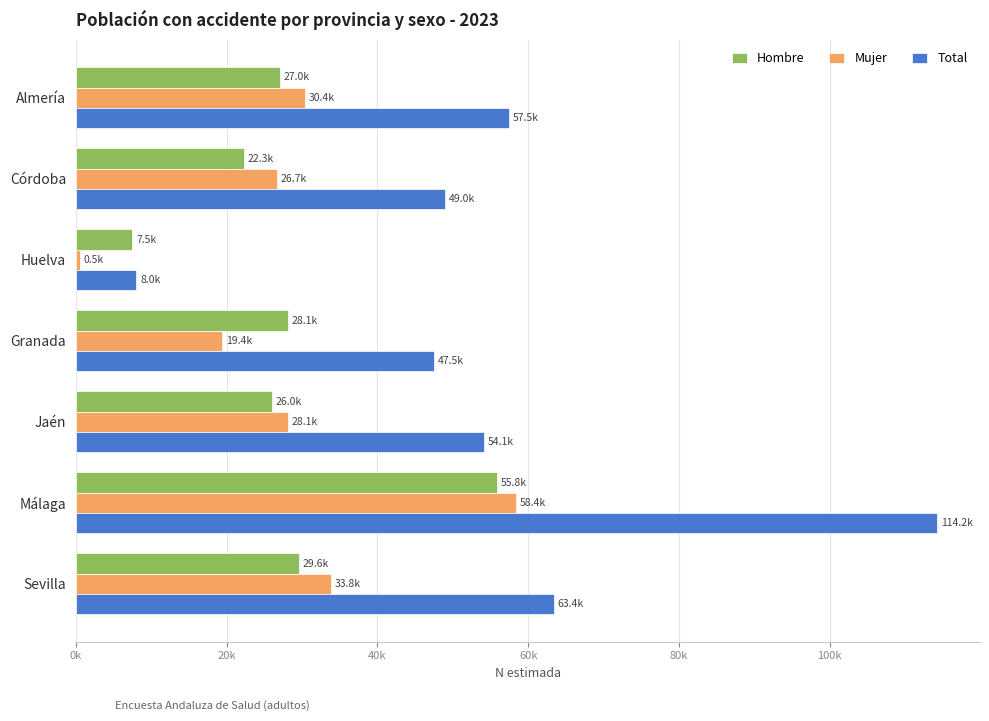

Where is Hombre nearest to the value 31647?

Sevilla